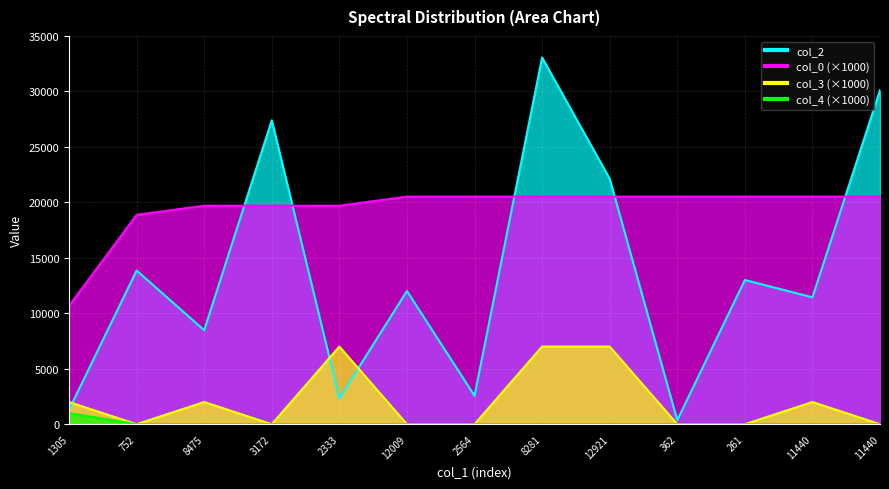

The value of col_2 at 2333 is 1540.4. True or false?

False